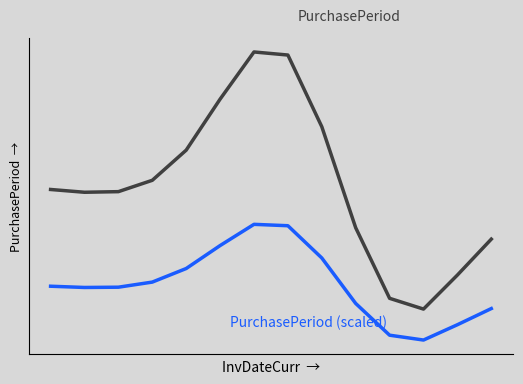

Reading right to left, list all the values displayed in this chart.

PurchasePeriod: 20.0	16.9	14.0	14.9	21.0	29.7	35.9	36.2	32.1	27.7	25.1	24.1	24.1	24.3
PurchasePeriod (scaled): 14.0	12.6	11.3	11.7	14.4	18.4	21.2	21.3	19.5	17.5	16.3	15.9	15.8	15.9